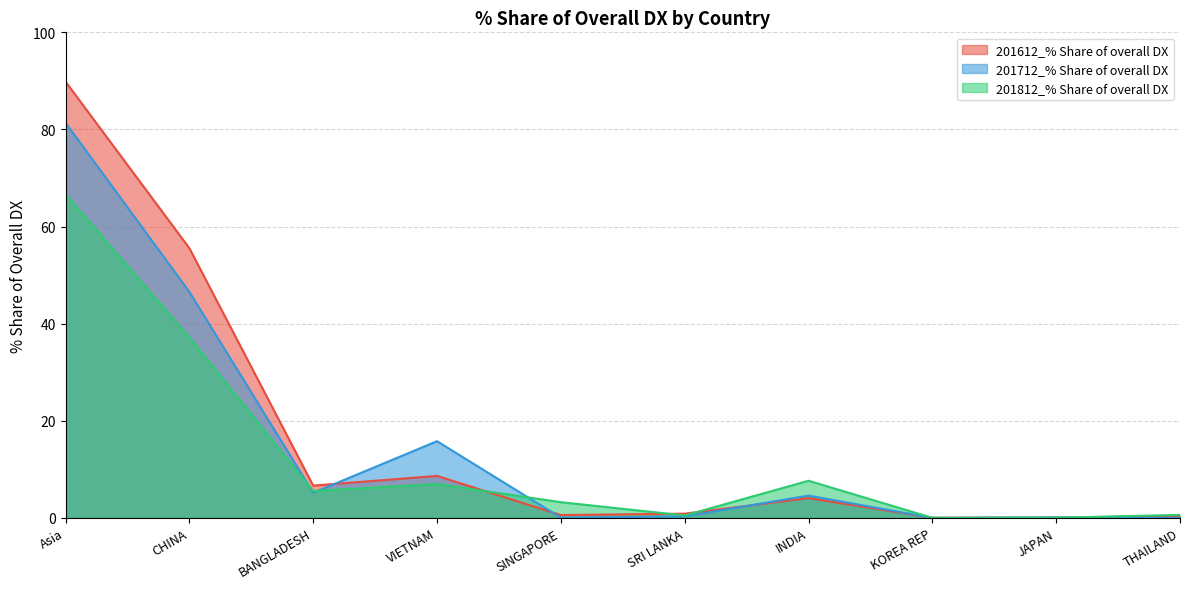

Where do 201612_% Share of overall DX and 201812_% Share of overall DX first cross each other?

VIETNAM and SINGAPORE